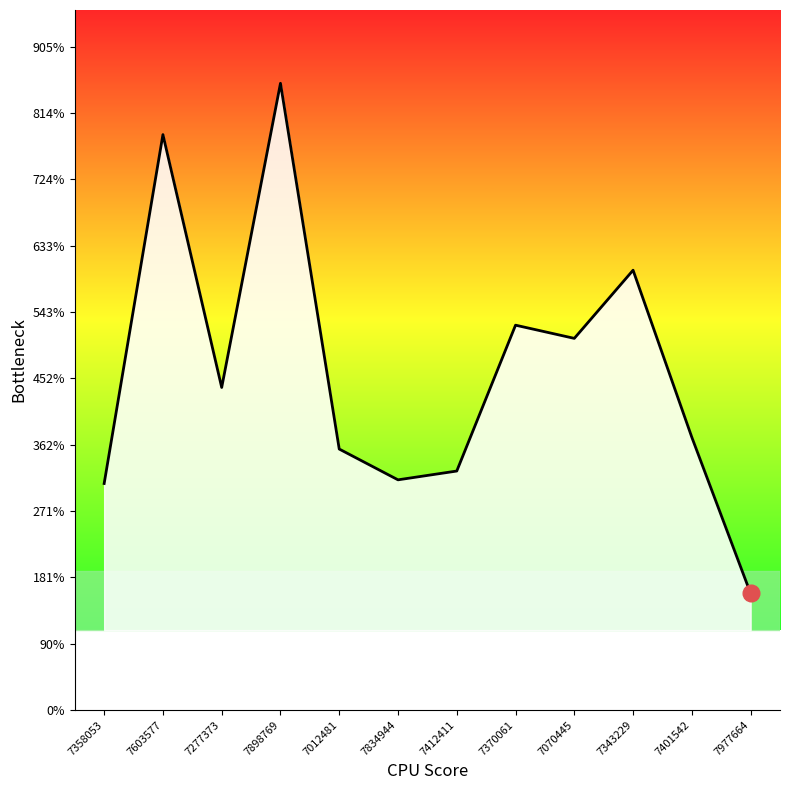

Where is the data nearest to the value 507?

7070445